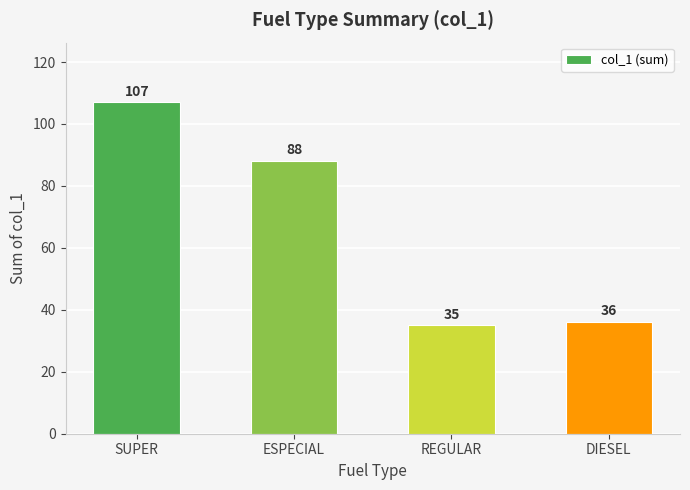

What is the maximum value shown in the chart?

107